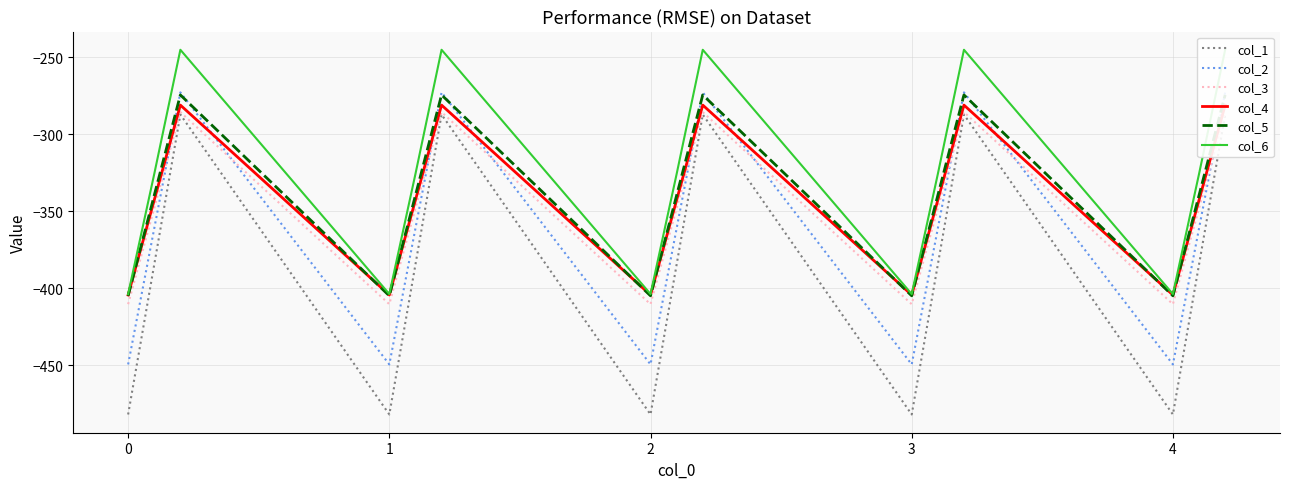

Reading right to left, transcribe all the data shown in this chart.

col_1: -287.1	-384.6	-482.0	-287.1	-384.6	-482.0	-287.1	-384.6	-482.0	-287.1	-384.6	-482.0	-287.1	-384.6	-482.0
col_2: -272.7	-361.1	-449.5	-272.7	-361.1	-449.5	-272.7	-361.1	-449.5	-272.7	-361.1	-449.5	-272.7	-361.1	-449.5
col_3: -285.5	-347.9	-410.3	-285.5	-347.9	-410.3	-285.5	-347.9	-410.3	-285.5	-347.9	-410.3	-285.5	-347.9	-410.3
col_4: -281.0	-342.7	-404.4	-281.0	-342.7	-404.4	-281.0	-342.7	-404.4	-281.0	-342.7	-404.4	-281.0	-342.7	-404.4
col_5: -274.4	-339.6	-404.9	-274.4	-339.6	-404.9	-274.4	-339.6	-404.9	-274.4	-339.6	-404.9	-274.4	-339.6	-404.9
col_6: -245.0	-325.7	-403.8	-245.0	-325.7	-403.8	-245.0	-325.7	-403.8	-245.0	-325.7	-403.8	-245.0	-325.7	-403.8